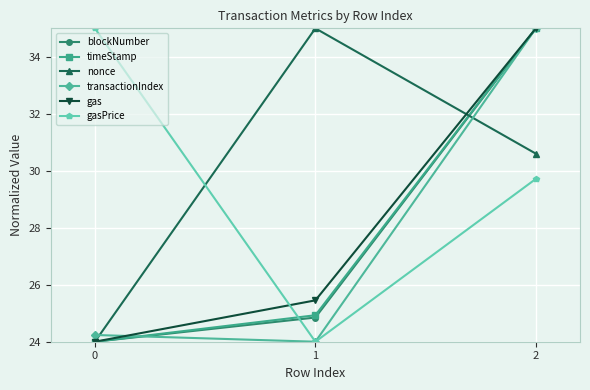

Reading left to right, transcribe all the data shown in this chart.

blockNumber: 0=24.0	1=24.8	2=35.0
timeStamp: 0=24.0	1=24.9	2=35.0
nonce: 0=24.0	1=35.0	2=30.6
transactionIndex: 0=24.2	1=24.0	2=35.0
gas: 0=24.0	1=25.5	2=35.0
gasPrice: 0=35.0	1=24.0	2=29.7